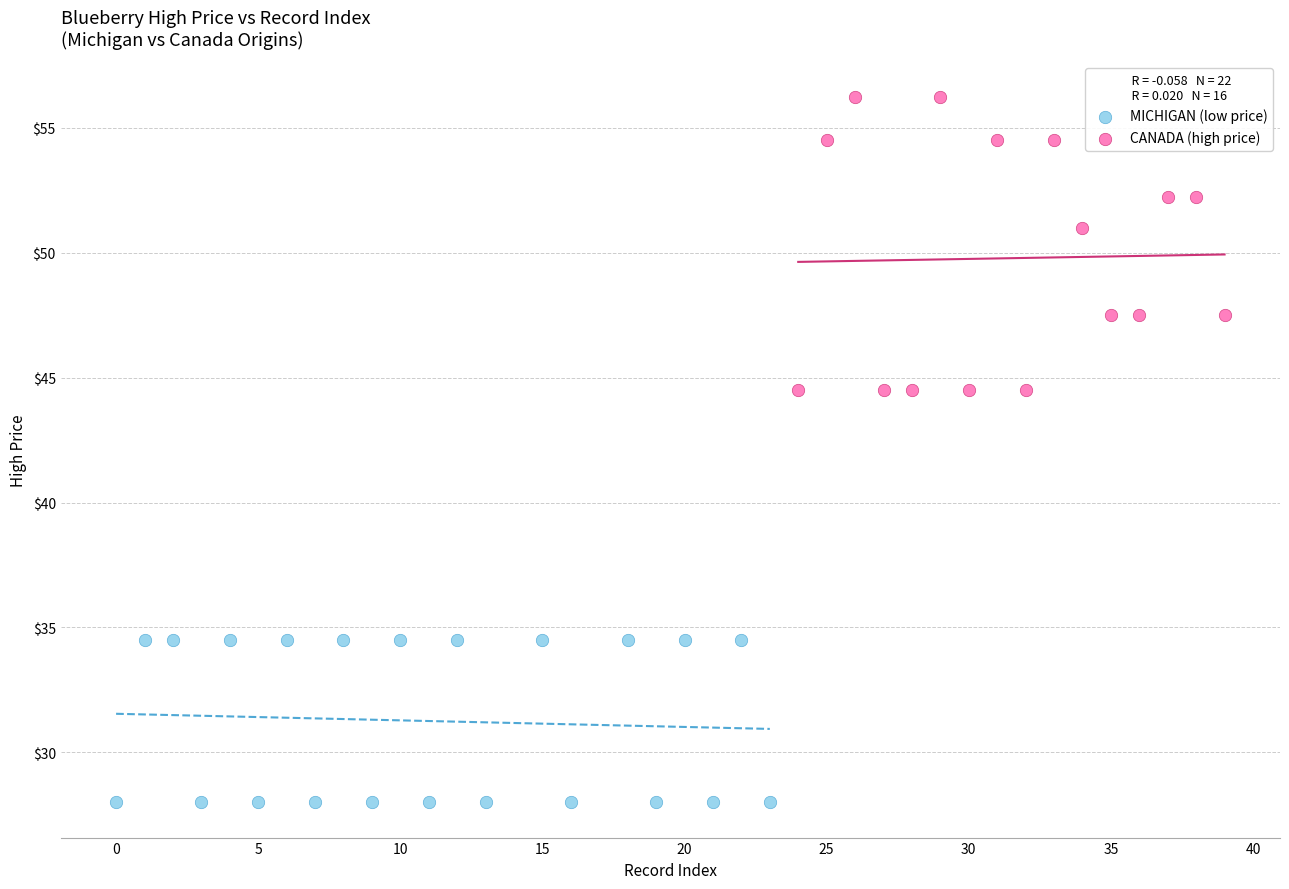

Which series contains the highest Y value?

CANADA (high price)